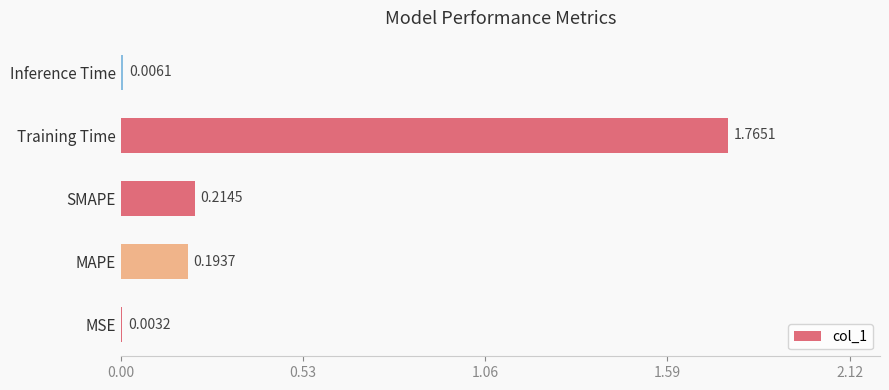

Are the bars horizontal?

Yes